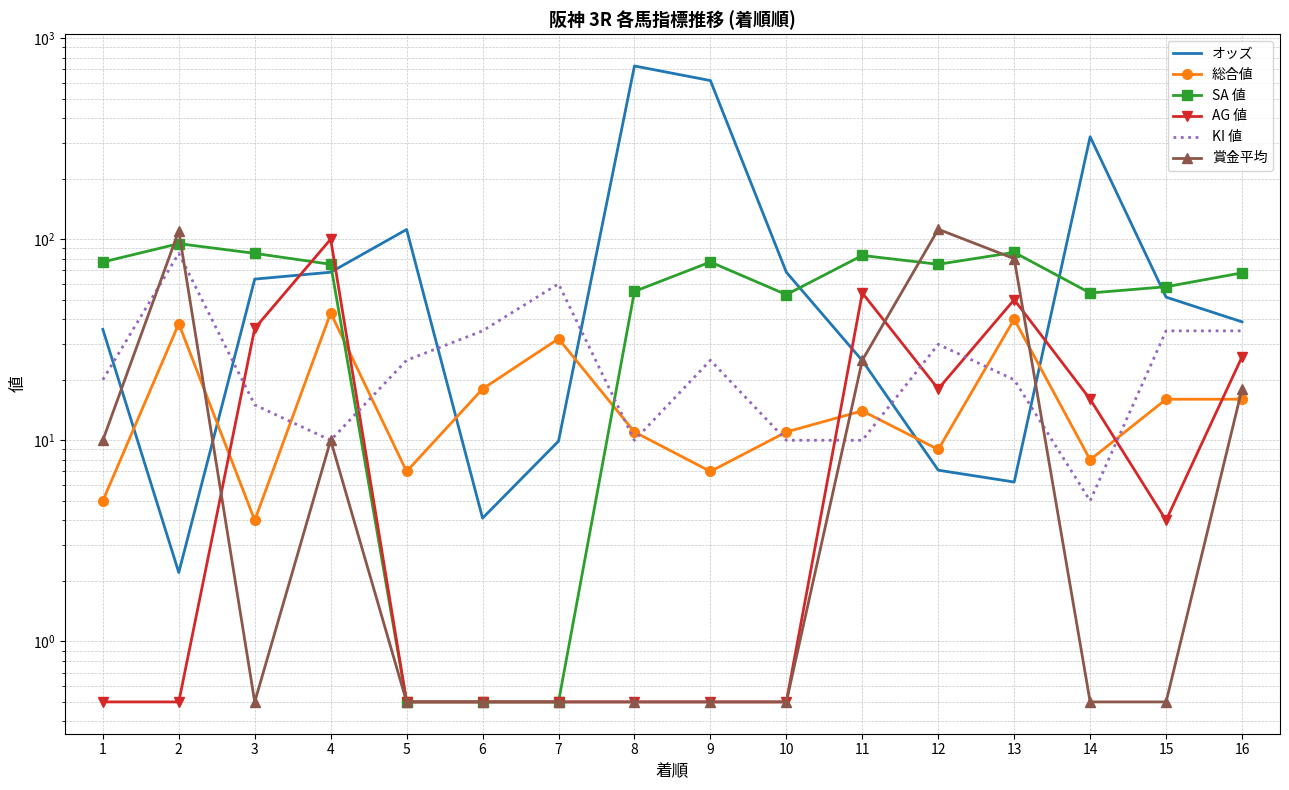

What is the value of the オッズ point at the 8th from the left?

726.6